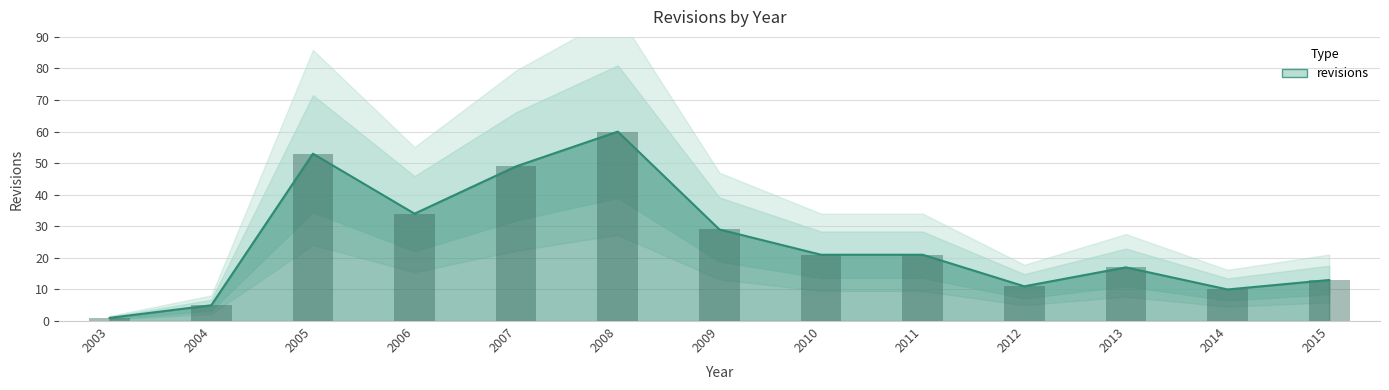

How many categories are shown in the chart?

13